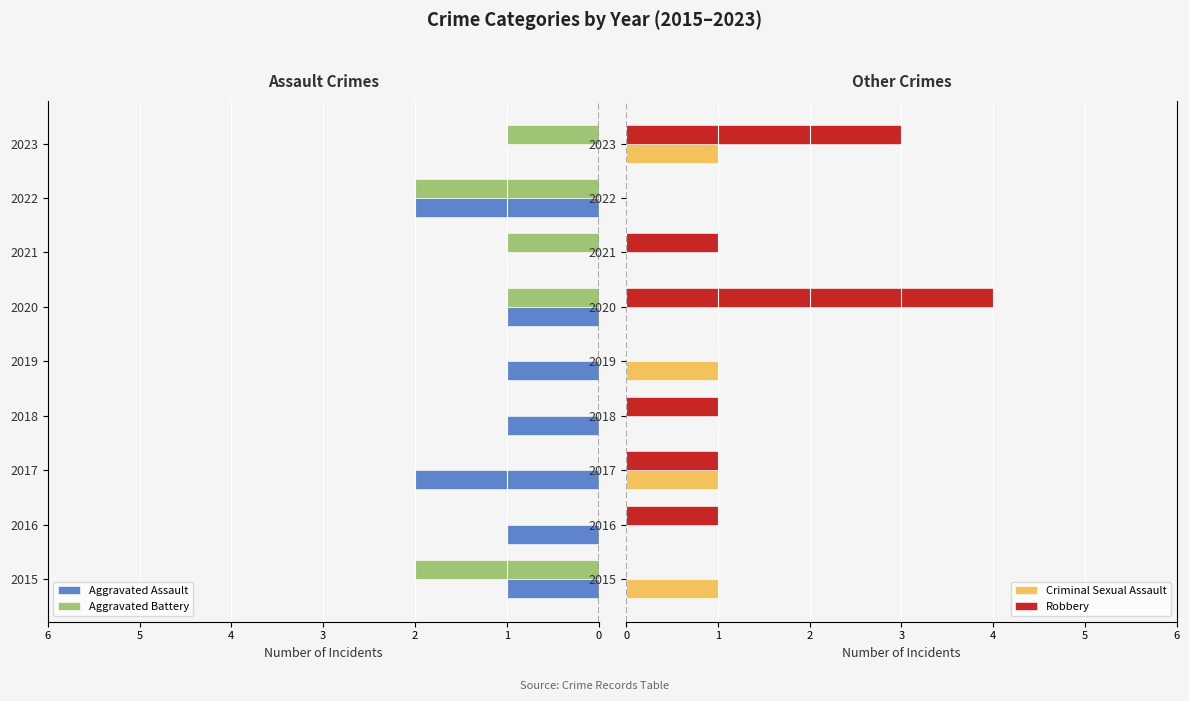

Is the value of Criminal Sexual Assault at 2019 greater than the value of Robbery at 2023?

No